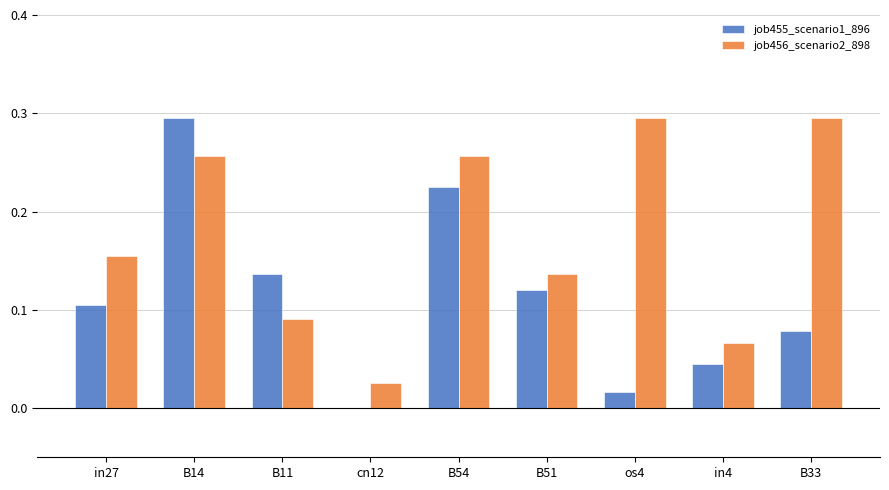

What is the sum of all job455_scenario1_896 values?

1.0